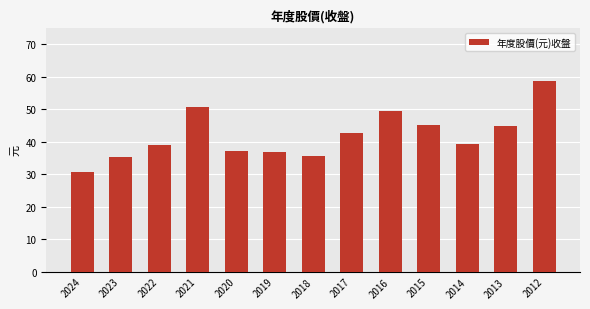

Which has a higher value, 2019 or 2014?

2014